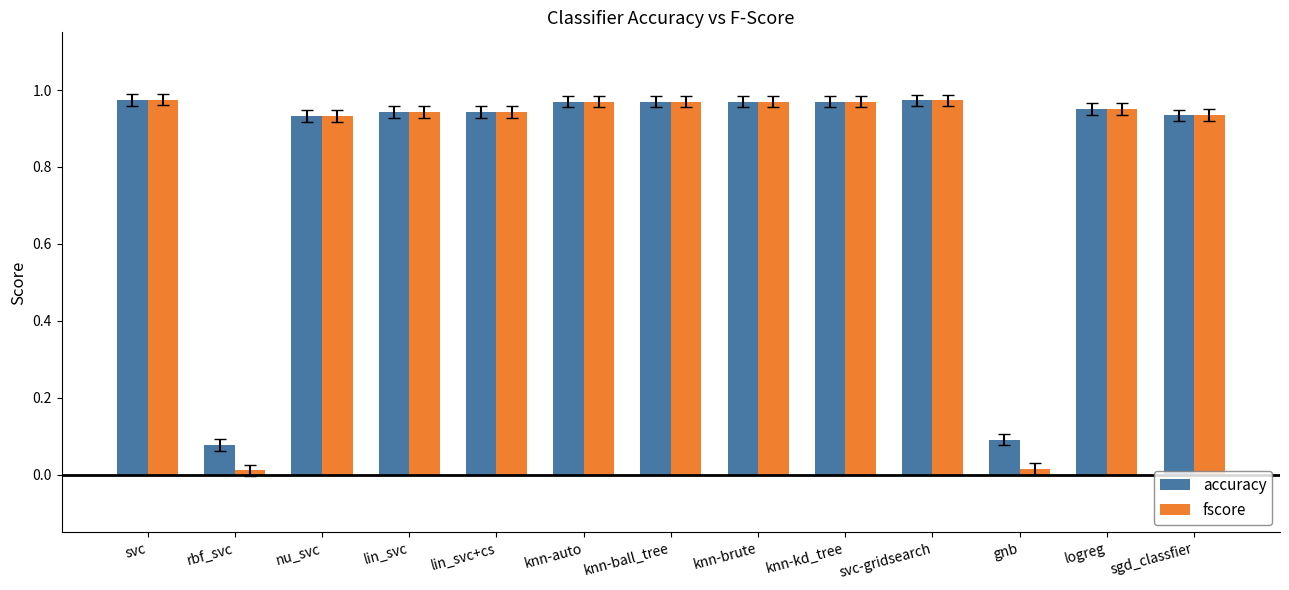

How many bars are there in each group?

2